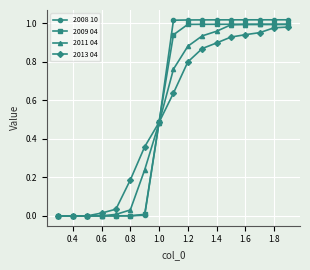

Which series has the largest range (max minus min)?

2008 10